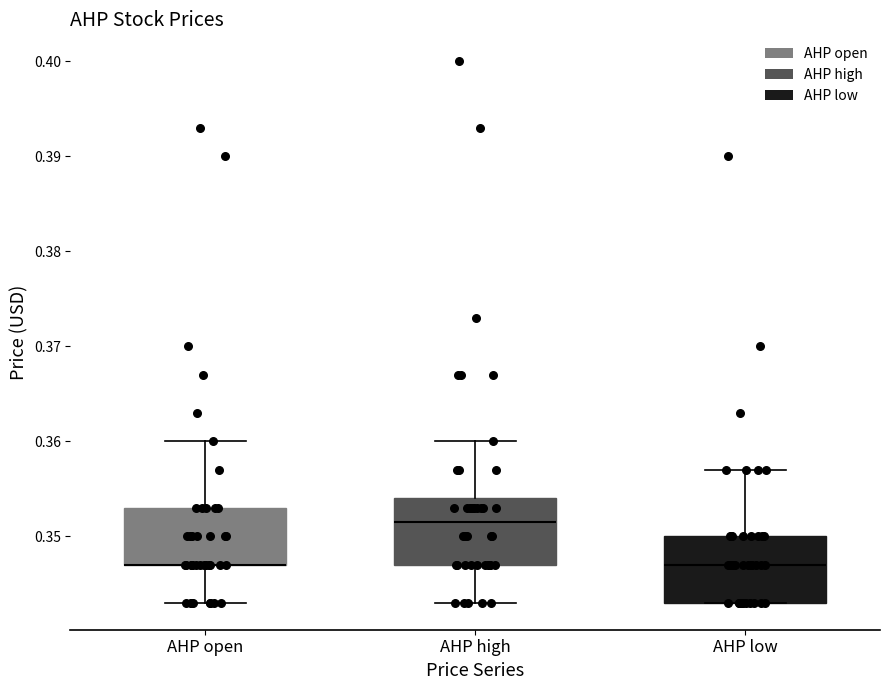

Where does the median line of the box for AHP high sit on the y-axis? The values are not printed on the chart, so give them approximately, as read against the axis.

0.352